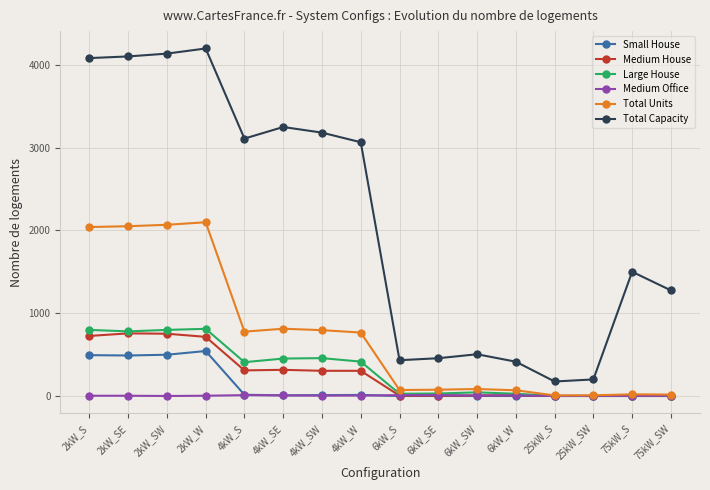

In Total Capacity, how many points are lower than both neighbors (excluding endpoints)?

3